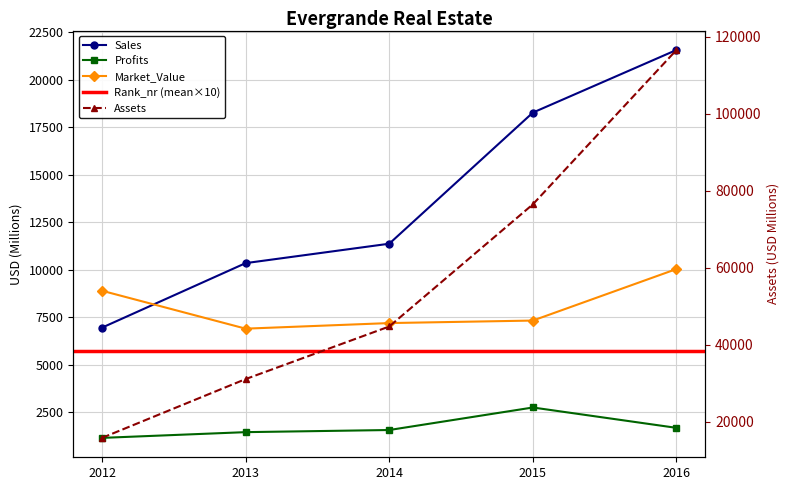

Which series has the largest range (max minus min)?

Assets